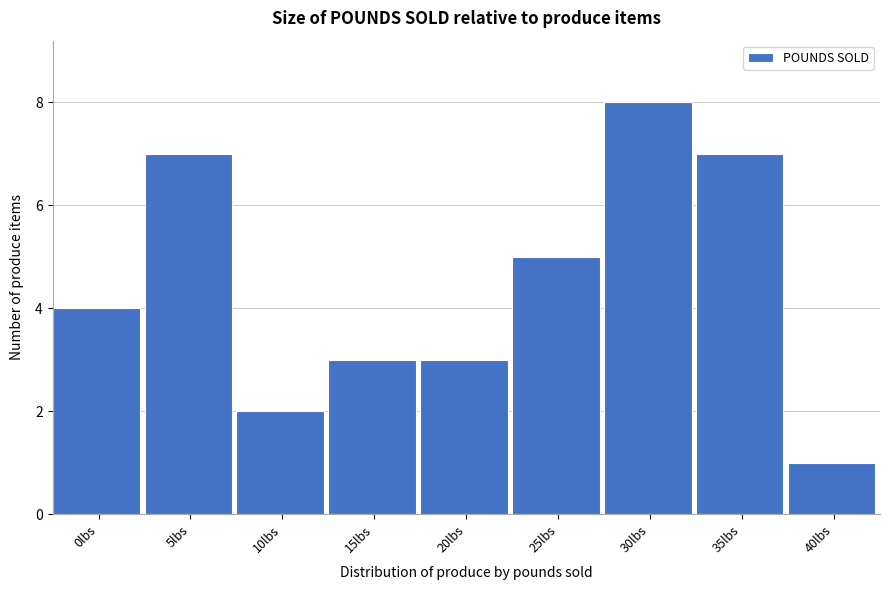

Reading left to right, transcribe all the data shown in this chart.

0lbs=4	5lbs=7	10lbs=2	15lbs=3	20lbs=3	25lbs=5	30lbs=8	35lbs=7	40lbs=1